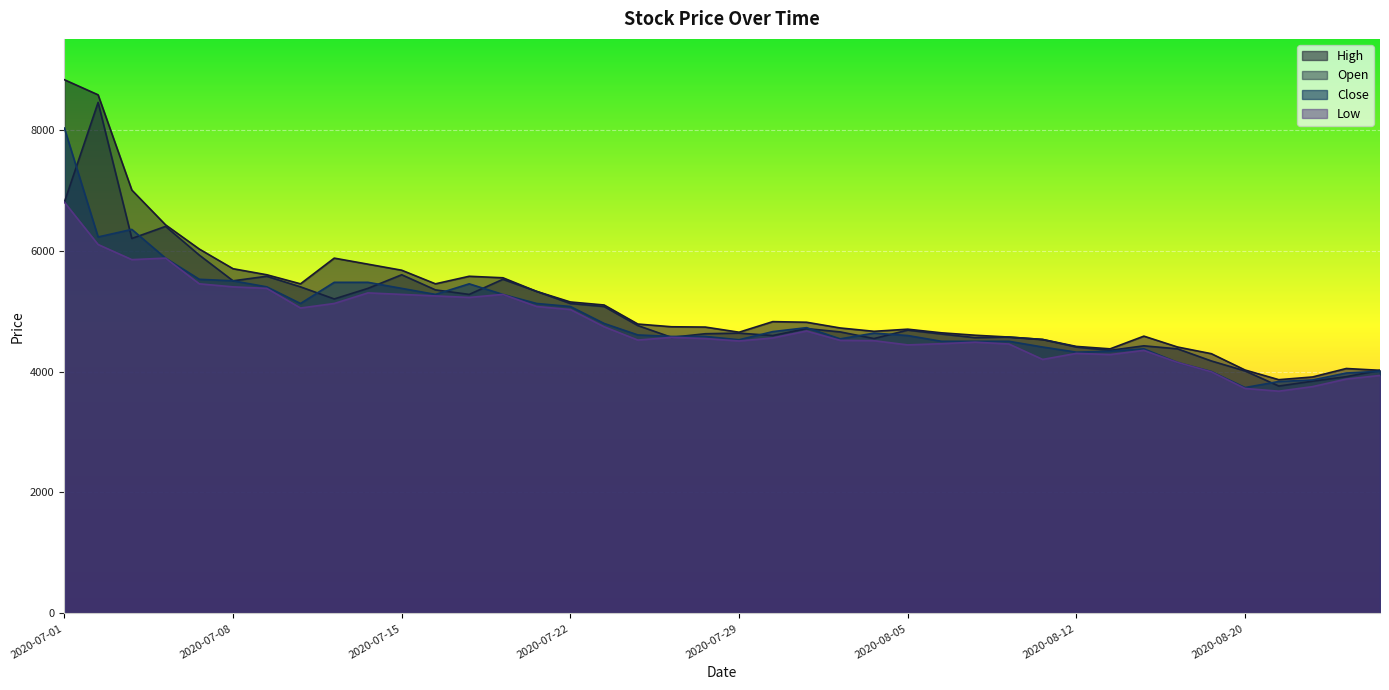

How many data points in Open are above 4685?

19